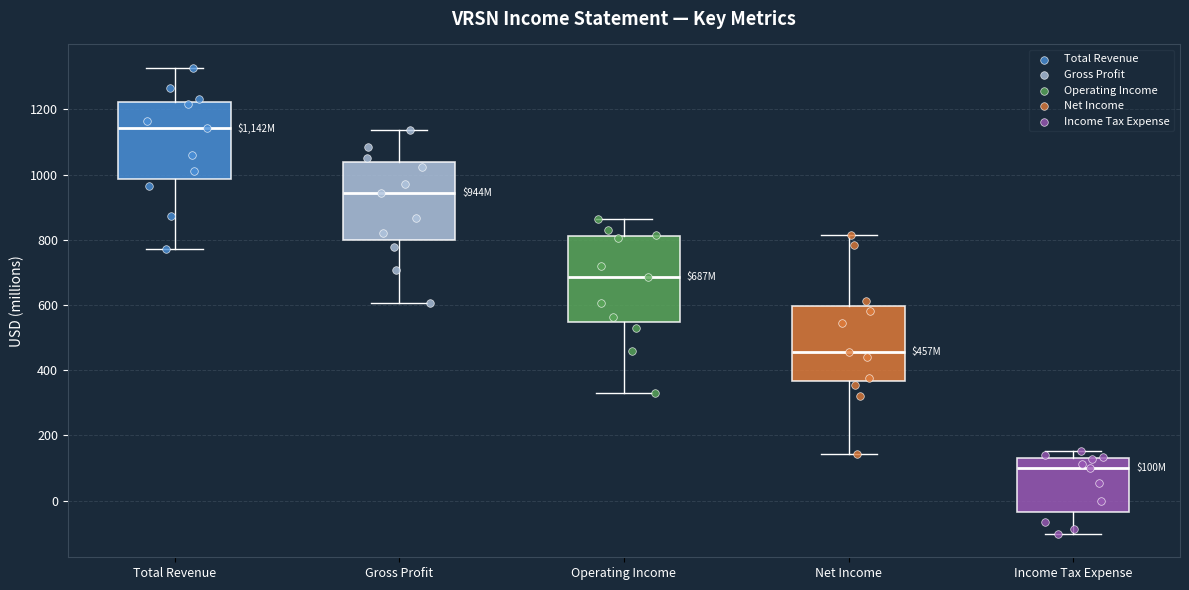

Comparing the boxes themselves (not the whiskers), which one is the tallest?

Operating Income